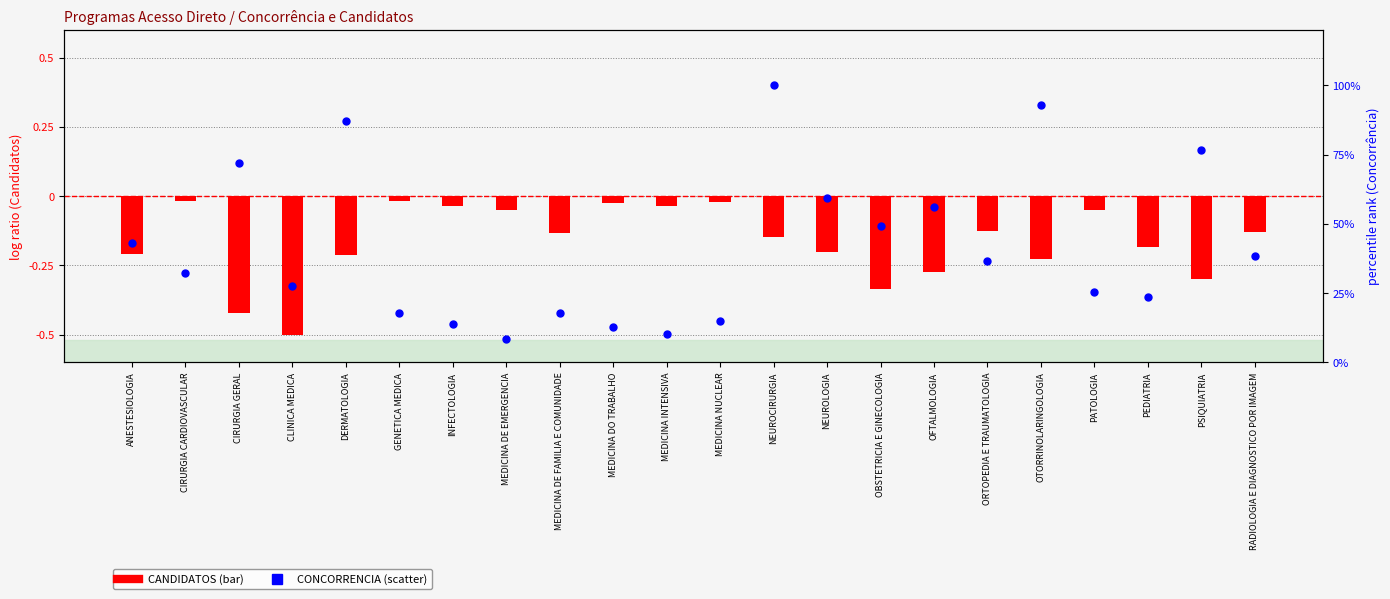

Which series reaches the maximum Y coordinate?

CONCORRENCIA